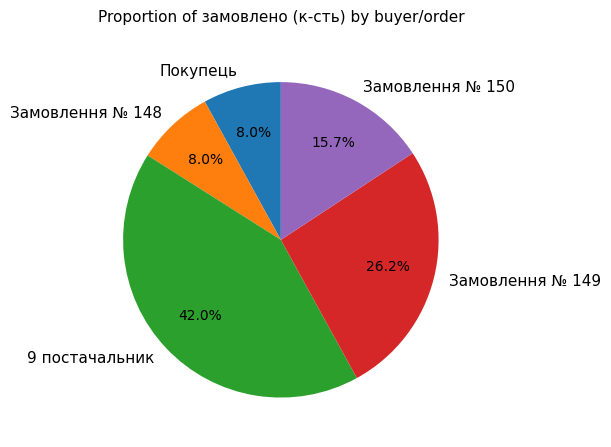

What percentage is the Замовлення № 150 slice, to the nearest percent?

16%